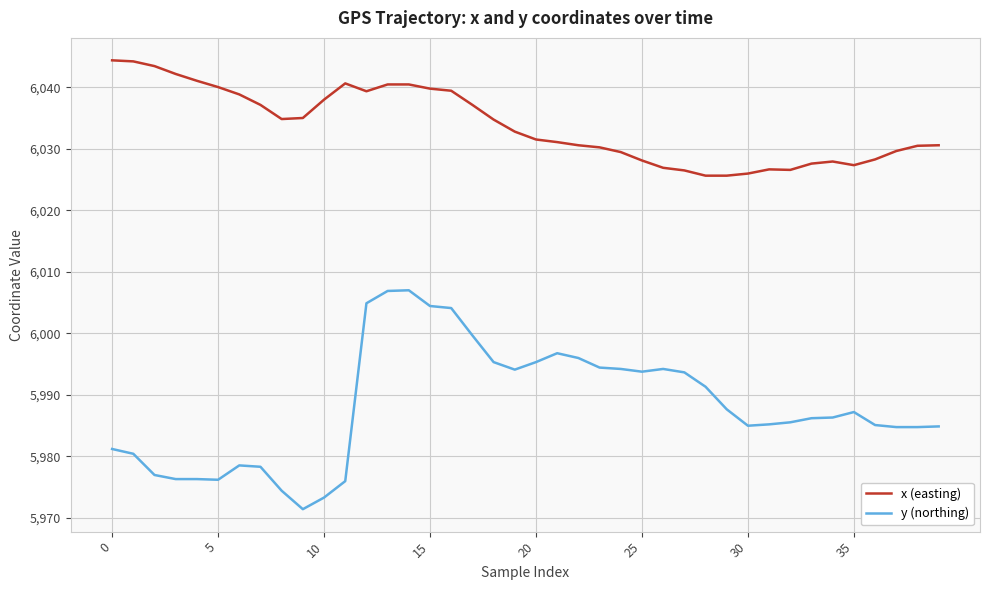

What is the difference between the maximum and minimum values in the x (easting) series?

18.7